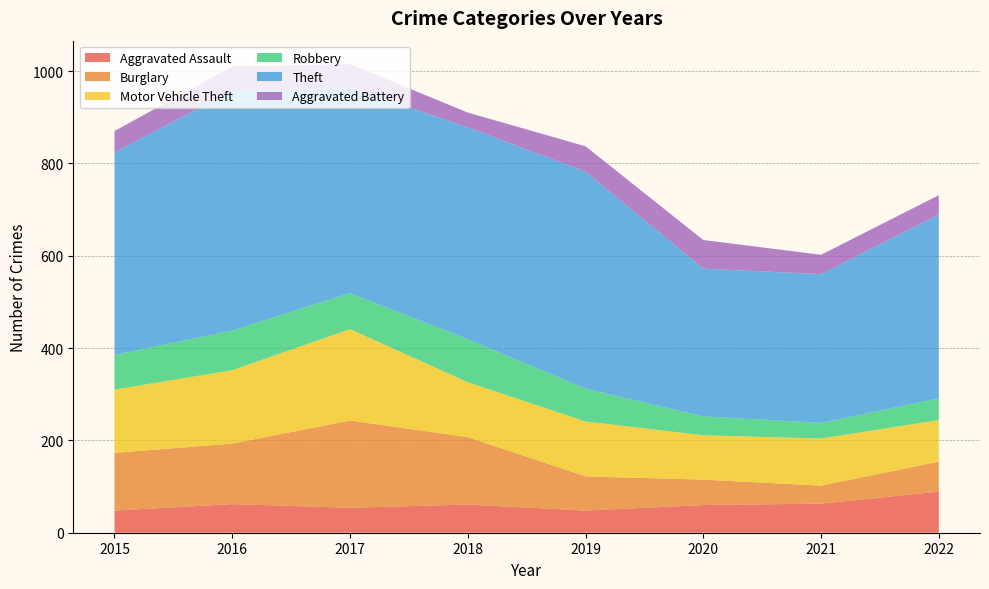

Reading left to right, list all the values displayed in this chart.

Aggravated Assault: 48	62	54	61	48	60	63	89
Burglary: 125	131	189	146	74	55	39	65
Motor Vehicle Theft: 137	159	198	119	119	96	102	90
Robbery: 75	86	78	93	71	41	34	47
Theft: 439	519	446	459	470	320	322	398
Aggravated Battery: 46	53	50	32	55	62	42	42